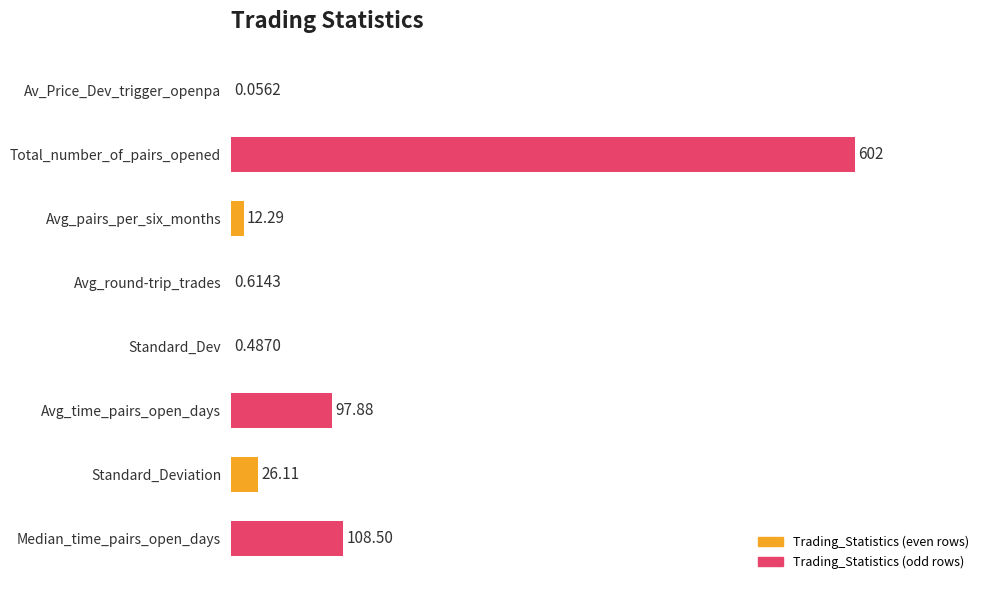

Are the bars horizontal?

Yes